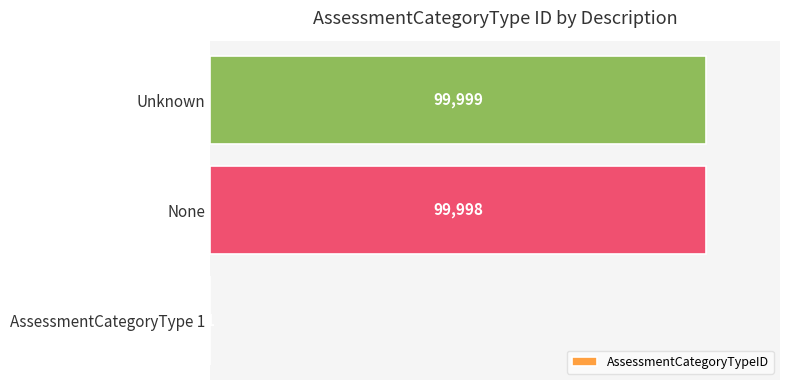

How many distinct data groups are displayed?

1